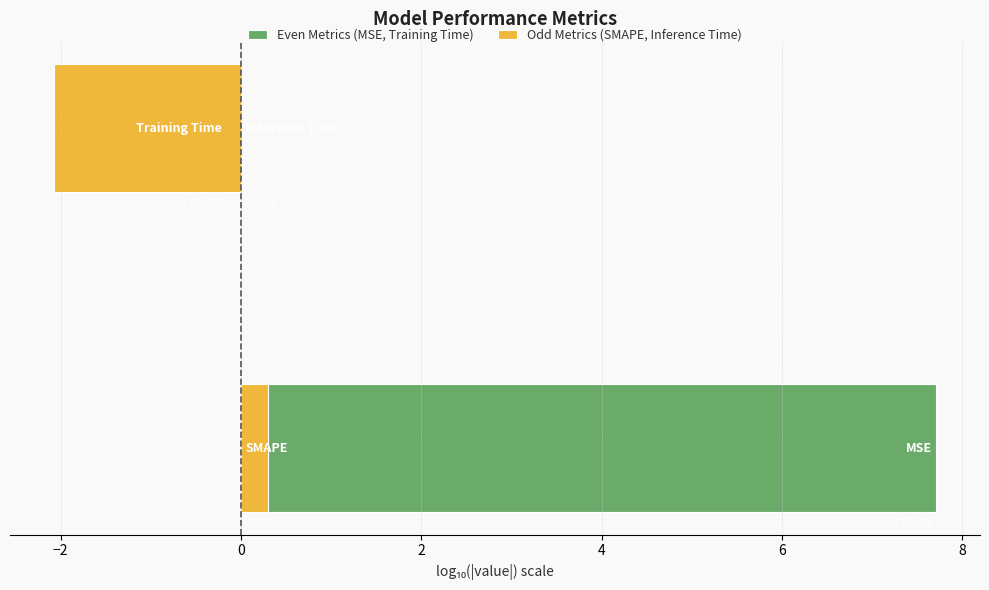

What is the spread (max minus min) of values at −2?

1.9